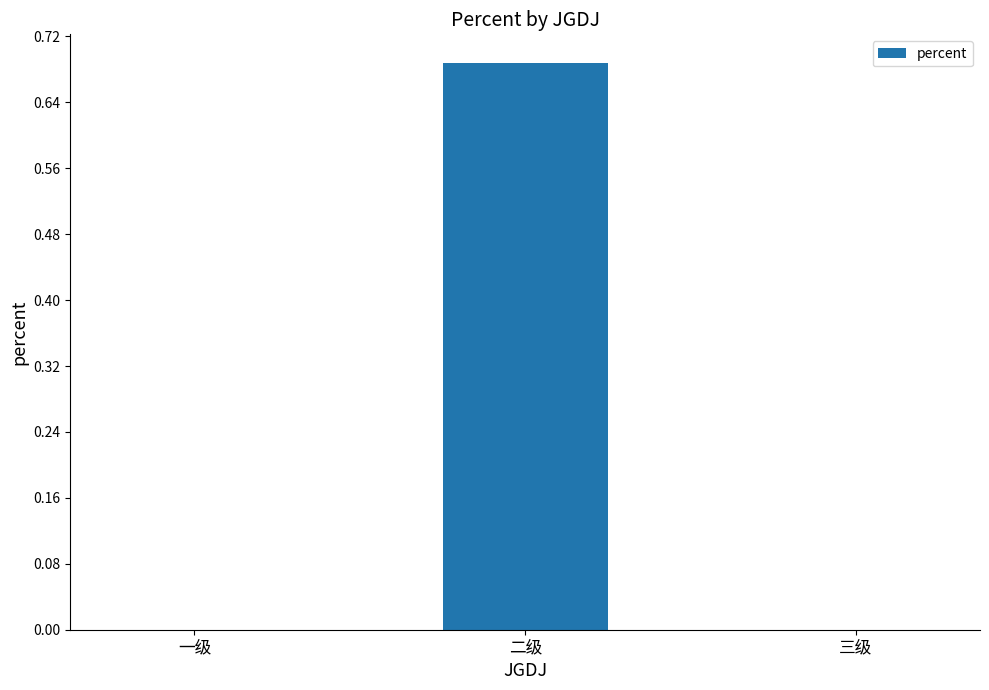

True or false: the data shows 0.4 at 二级.

False